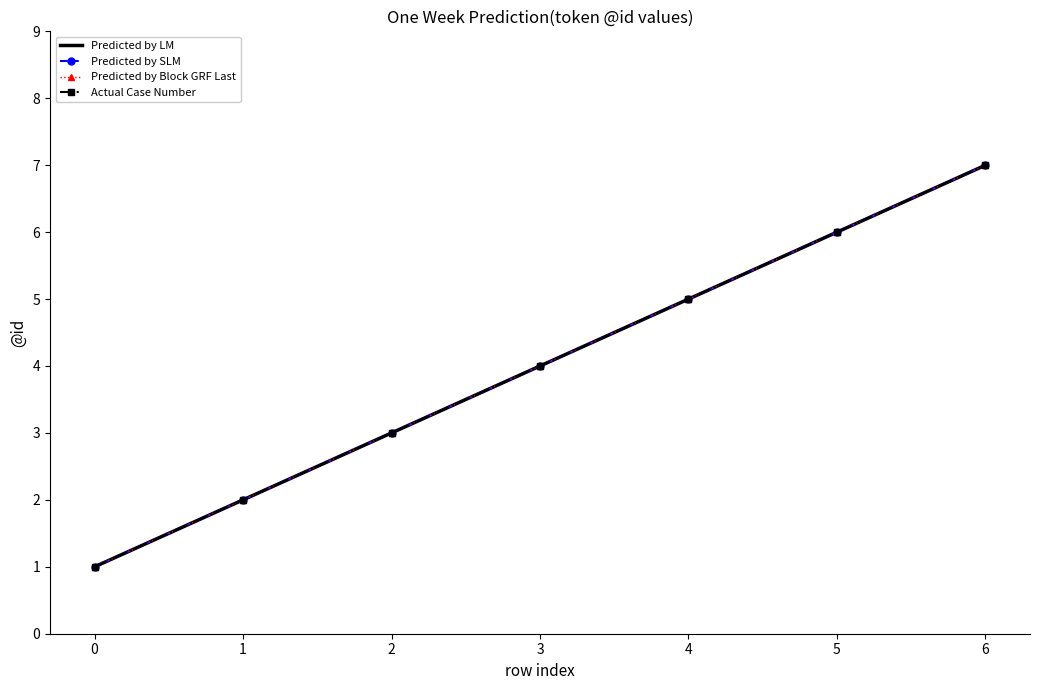

What are all the series names shown in the legend?

Predicted by LM, Predicted by SLM, Predicted by Block GRF Last, Actual Case Number